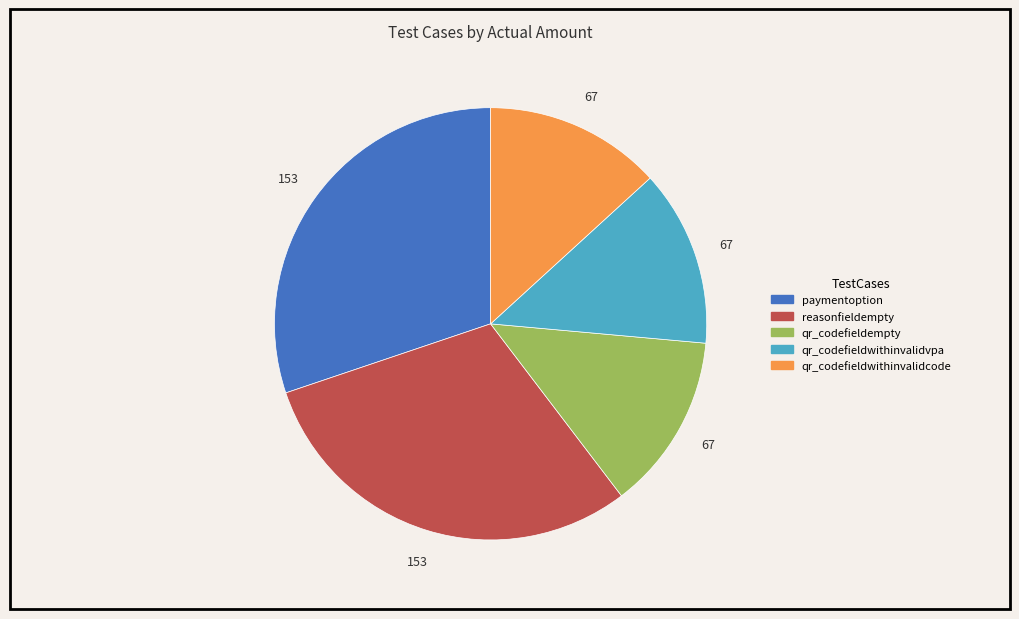

Is it true that reasonfieldempty is 30% of the pie?

True